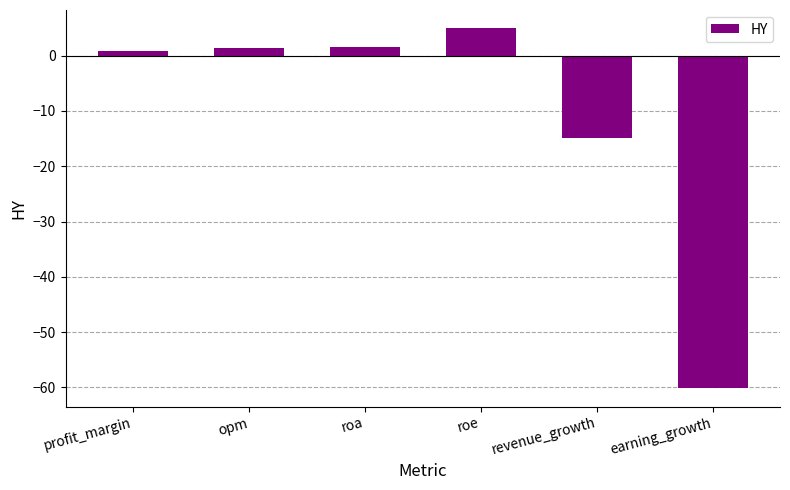

What is the label of the 5th bar from the right?

opm